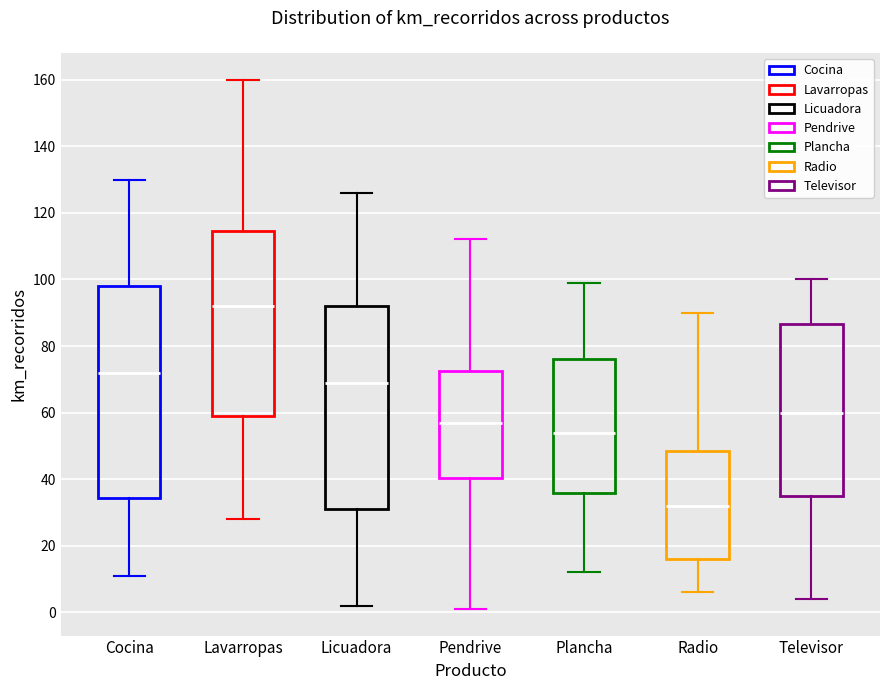

Reading left to right, transcribe this box plot: for each box, give where its median line is, the range the box spans, and where its two whiskers end, as read against the y-axis. The values are not printed on the chart, so give them approximately, as read against the axis.

Cocina: median 72, box 34 to 98, whiskers 12 to 130
Lavarropas: median 92, box 60 to 114, whiskers 28 to 160
Licuadora: median 70, box 32 to 92, whiskers 2 to 126
Pendrive: median 58, box 40 to 72, whiskers 2 to 112
Plancha: median 54, box 36 to 76, whiskers 12 to 100
Radio: median 32, box 16 to 48, whiskers 6 to 90
Televisor: median 60, box 36 to 86, whiskers 4 to 100